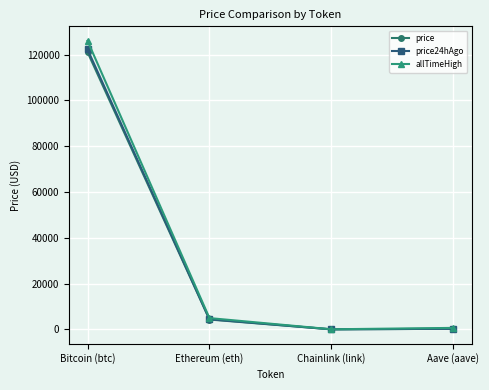

What are all the series names shown in the legend?

price, price24hAgo, allTimeHigh